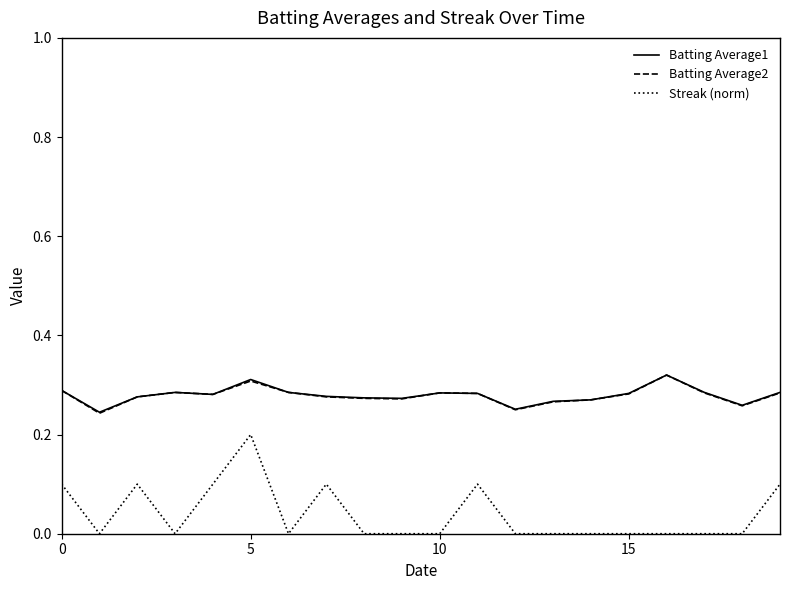

Is this an area chart (filled region under the line)?

No